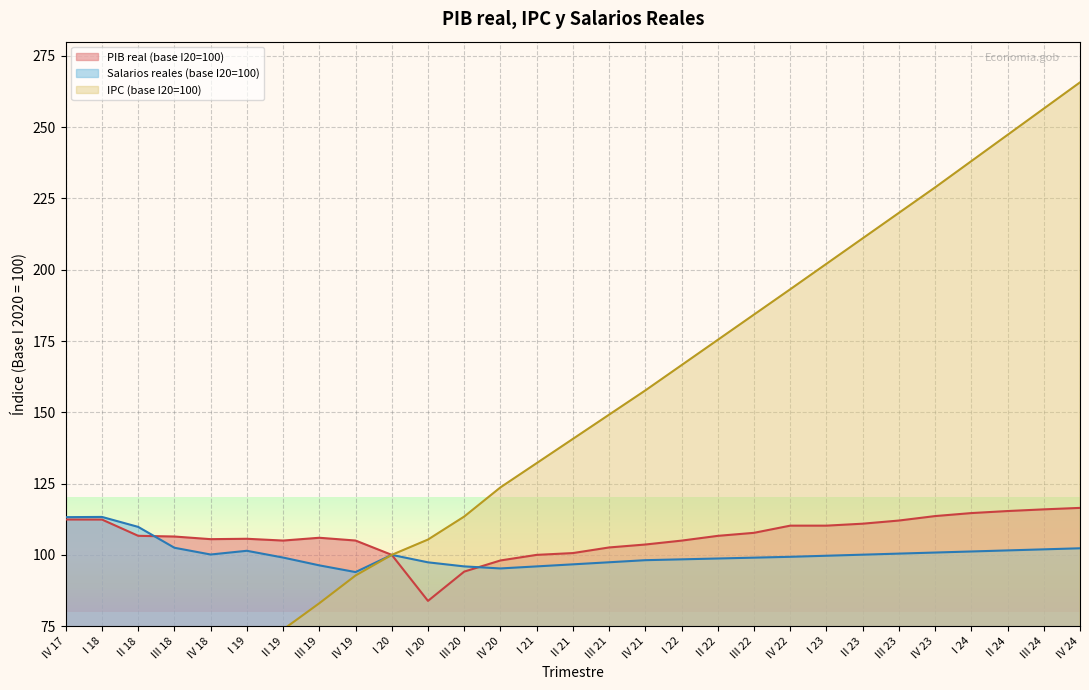

The PIB real (base I20=100) series shows 184.3 at IV 23. True or false?

False